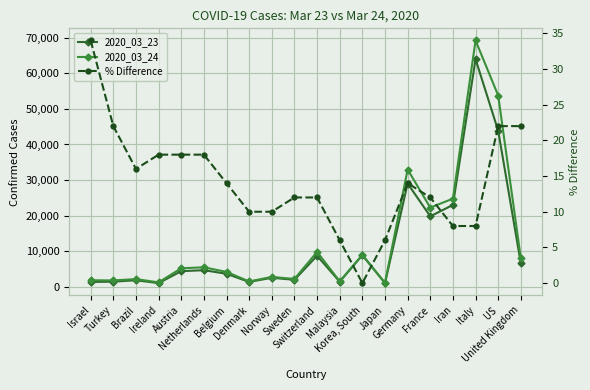

Rank the series by their maximum value, from highest to lowest.

2020_03_24, 2020_03_23, % Difference